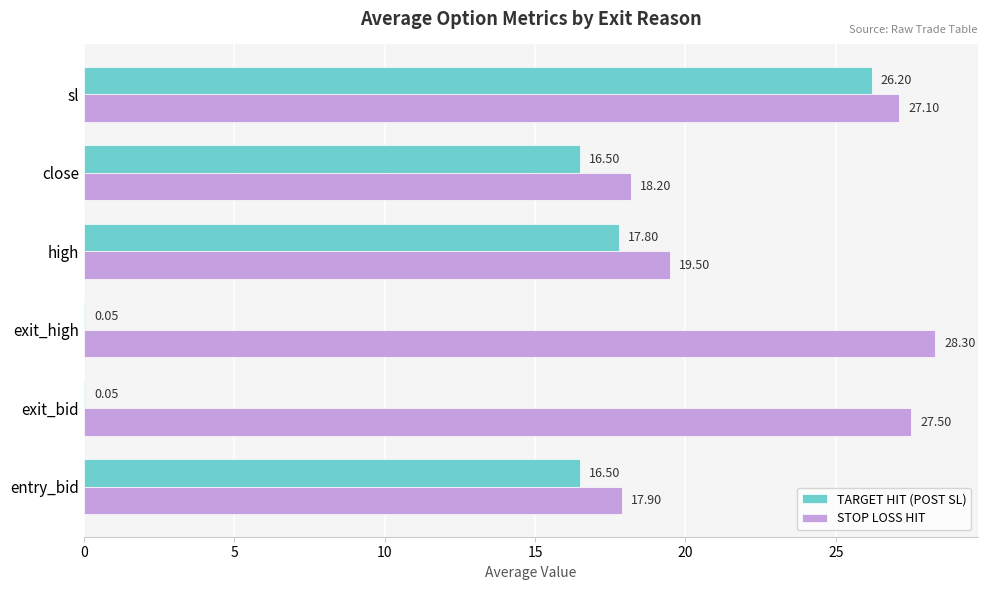

Which category has the highest value across all series?

exit_high